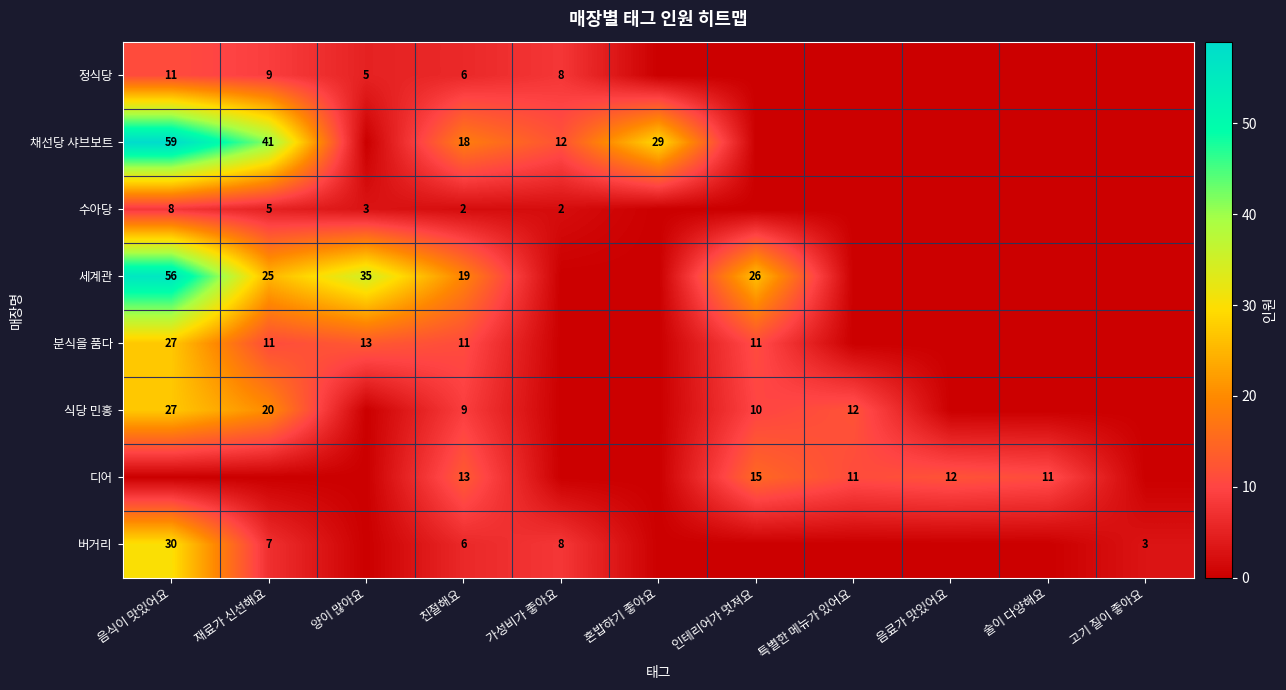

The value of 분식을 품다 at 친절해요 is 11. True or false?

True